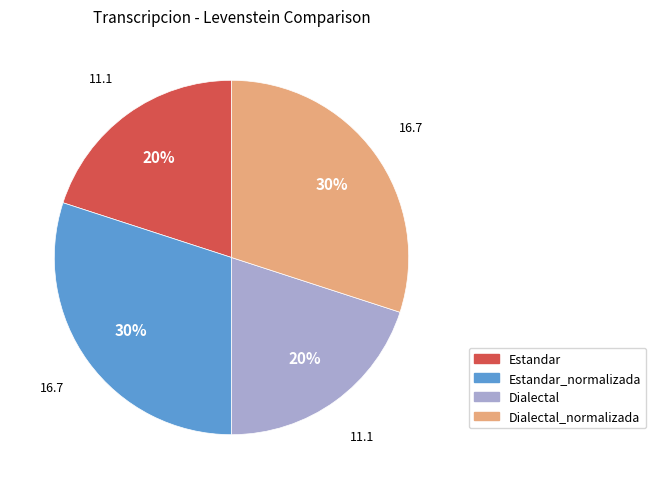

To the nearest percent, what is the average slice percentage?

25%